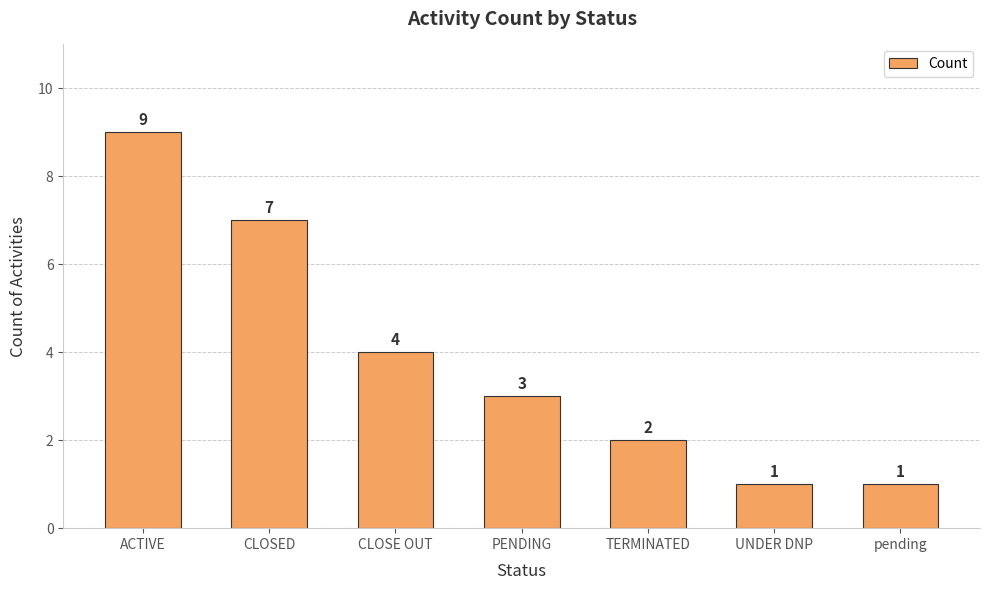

Which category has the highest value across all series?

ACTIVE